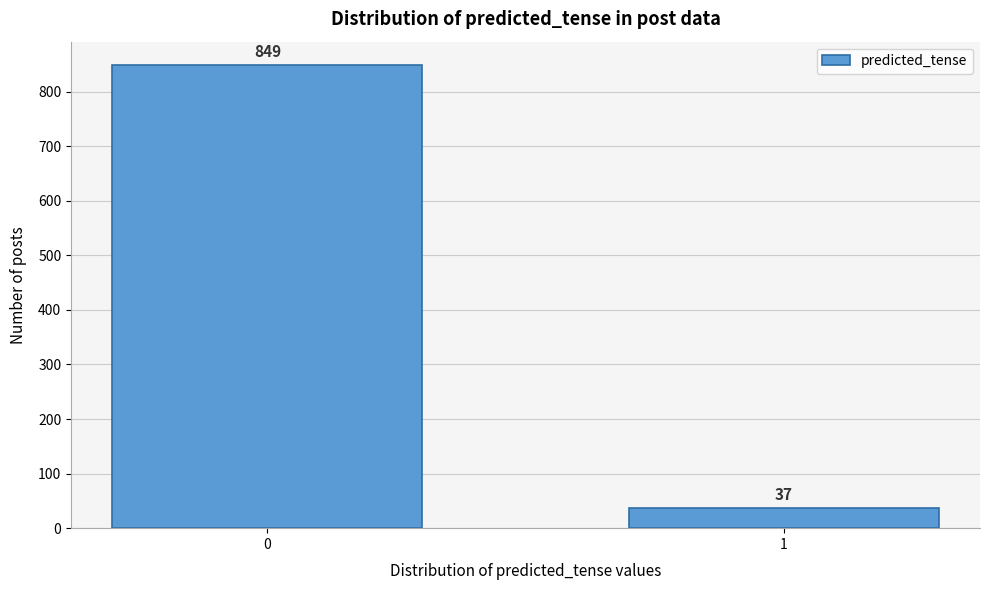

Reading left to right, transcribe all the data shown in this chart.

849	37